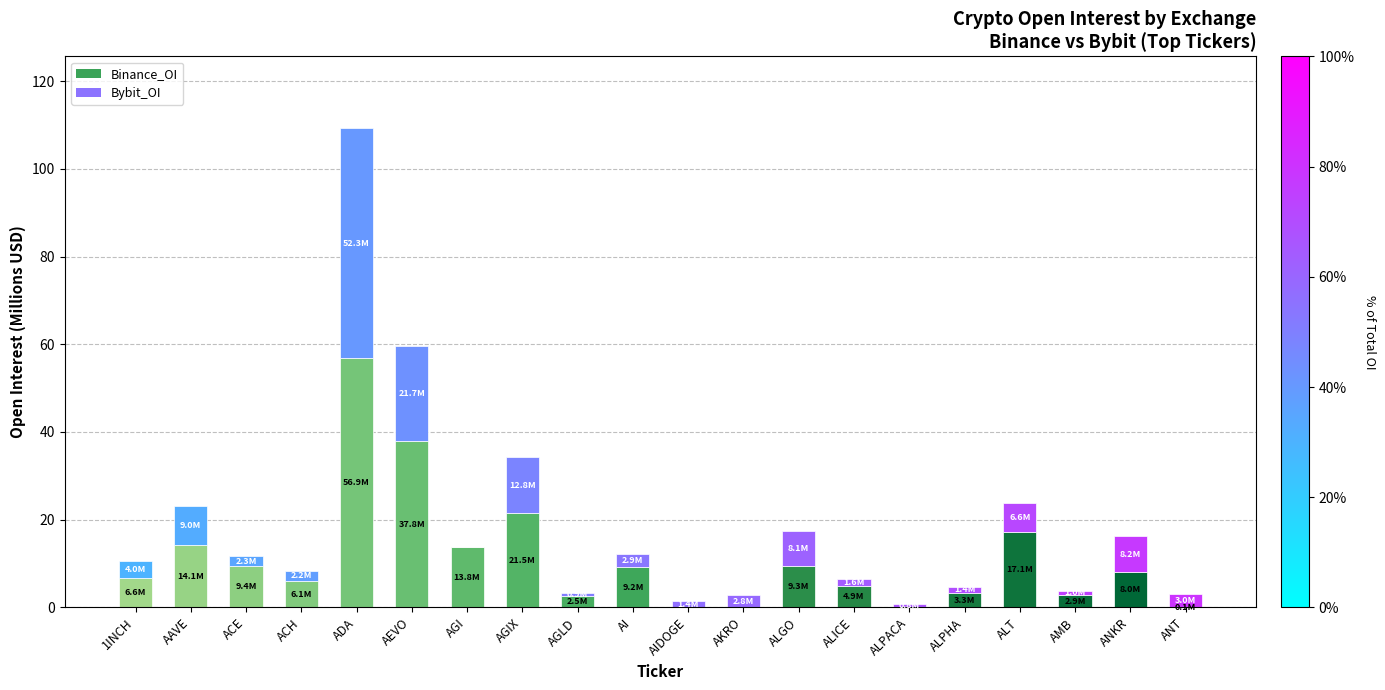

At which category is the sum across all series the highest?

ADA